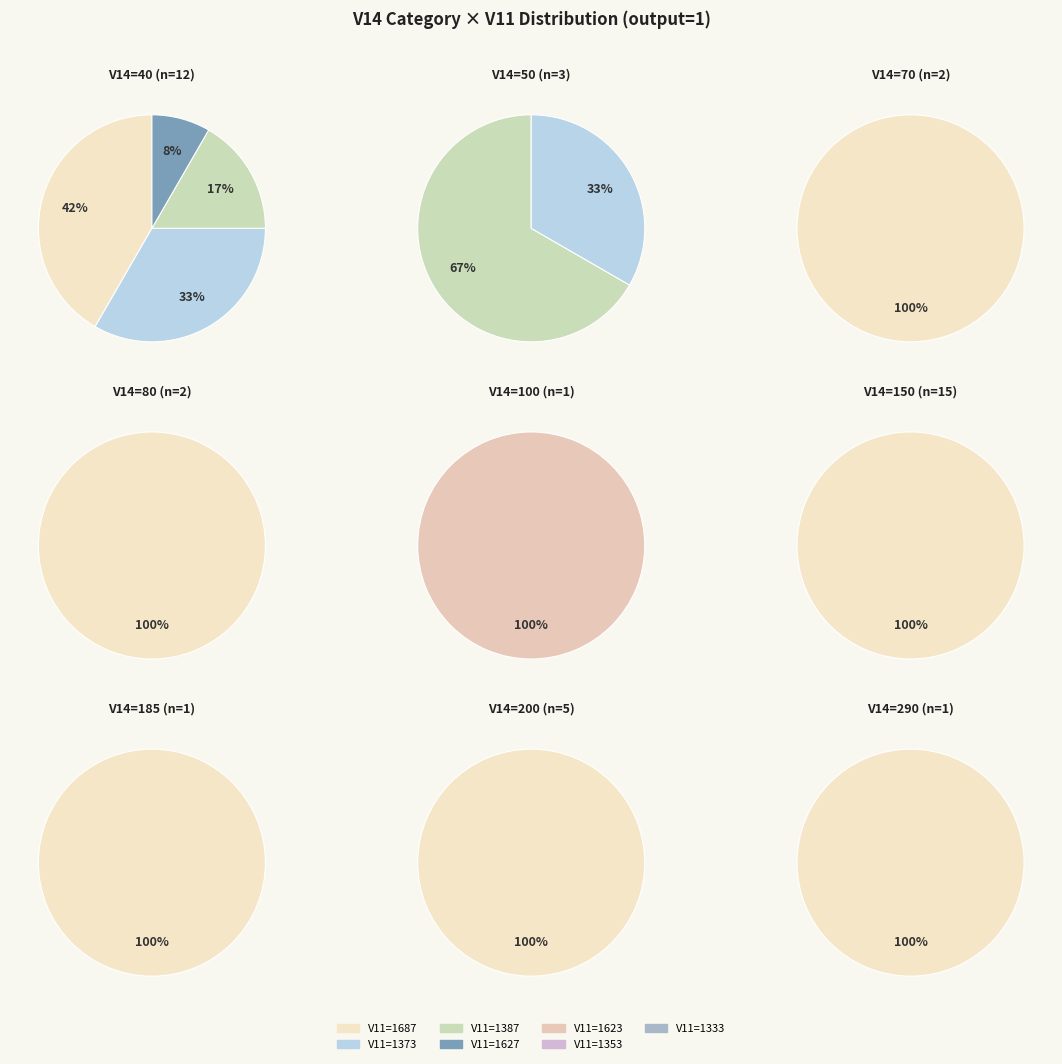

What is the total percentage of V14=290 and V14=150?

38.1%